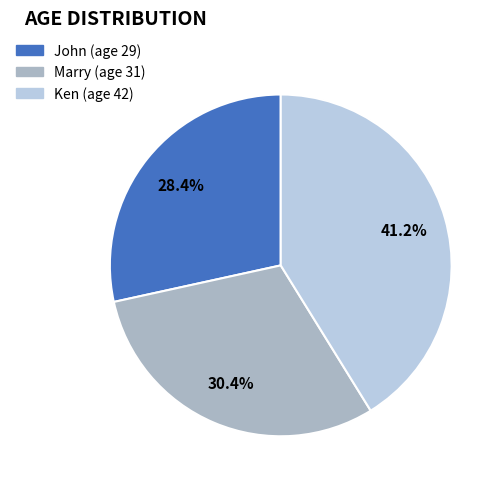

True or false: John accounts for 28% of the total.

True